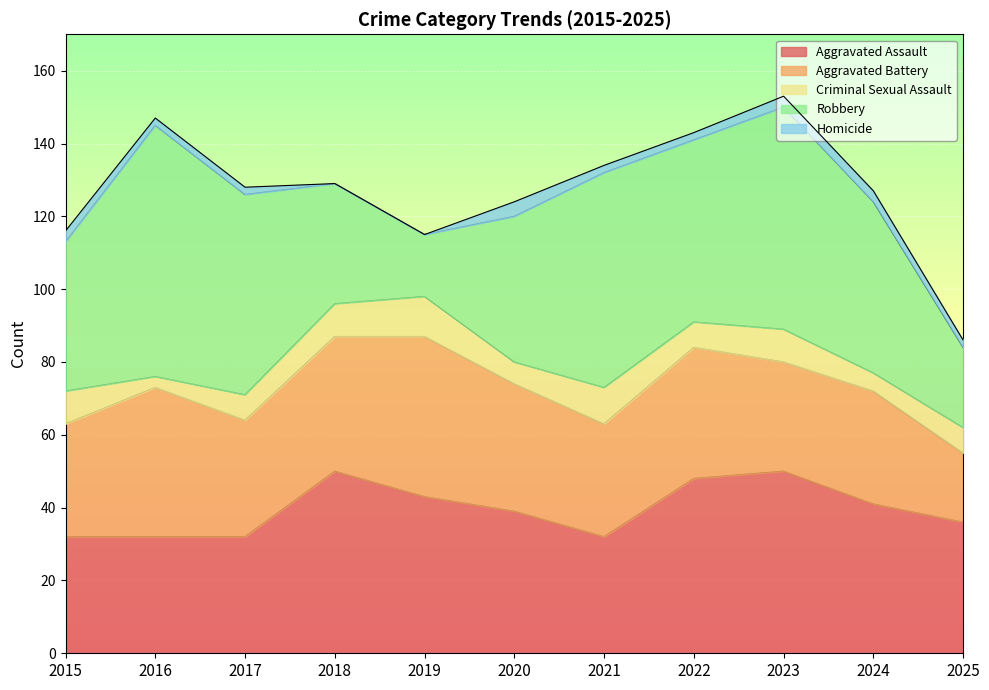

Rank the series at 2025 from highest to lowest value.

Aggravated Assault, Robbery, Aggravated Battery, Criminal Sexual Assault, Homicide